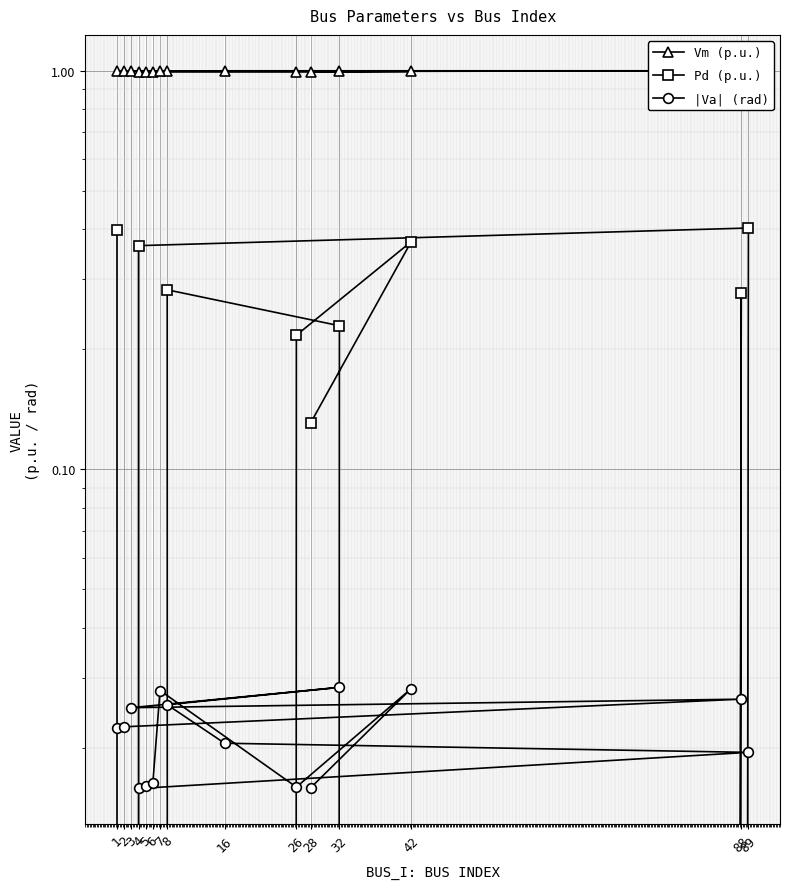

How many |Va| (rad) values are between 0 and 1?

15